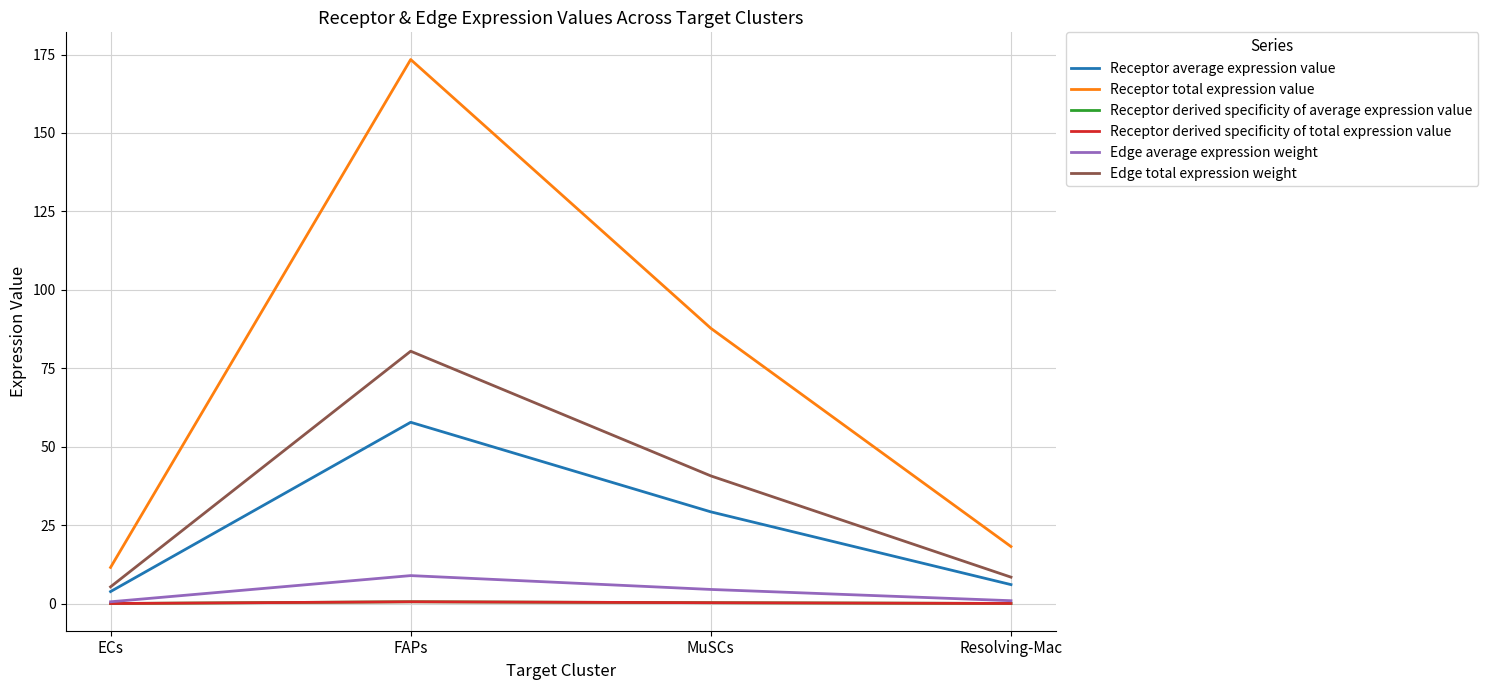

At which category is the sum across all series the highest?

FAPs